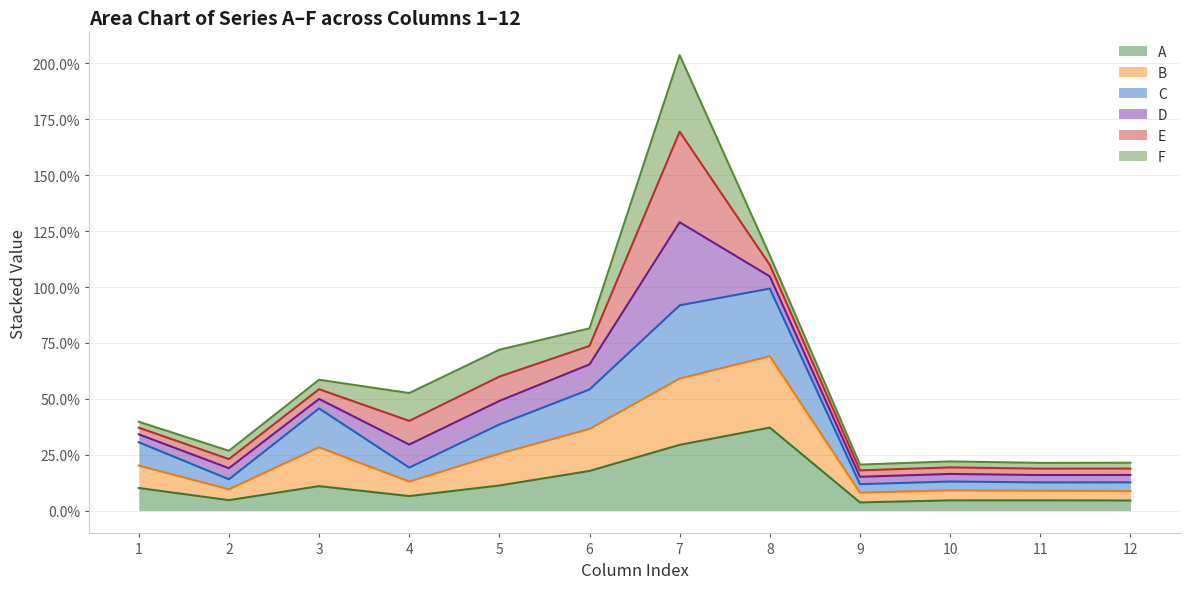

Which category has the highest value across all series?

7